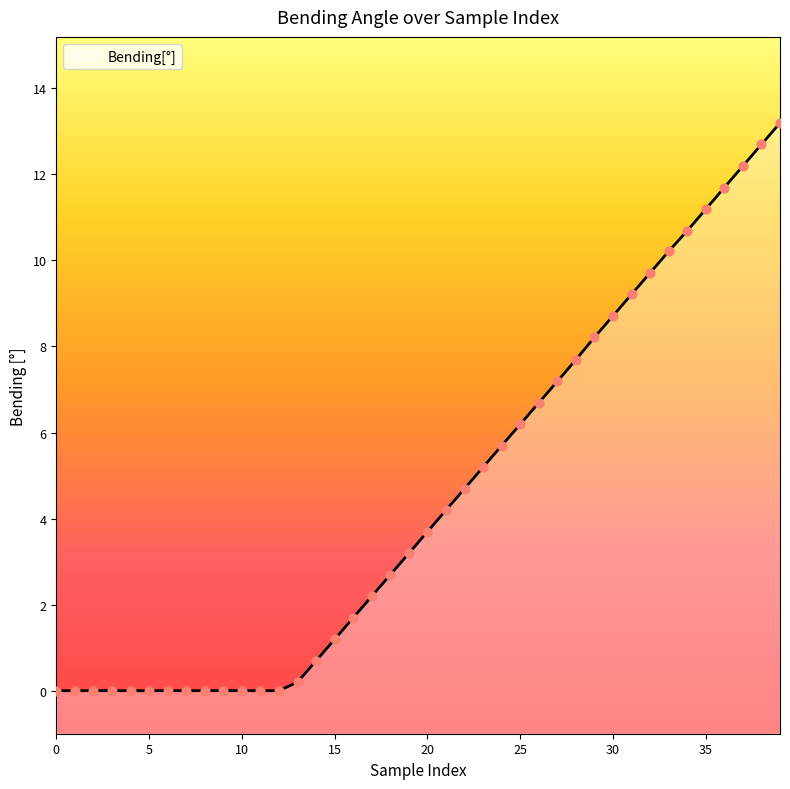

Between 0.0 and 7.690359, which is larger?

7.690359